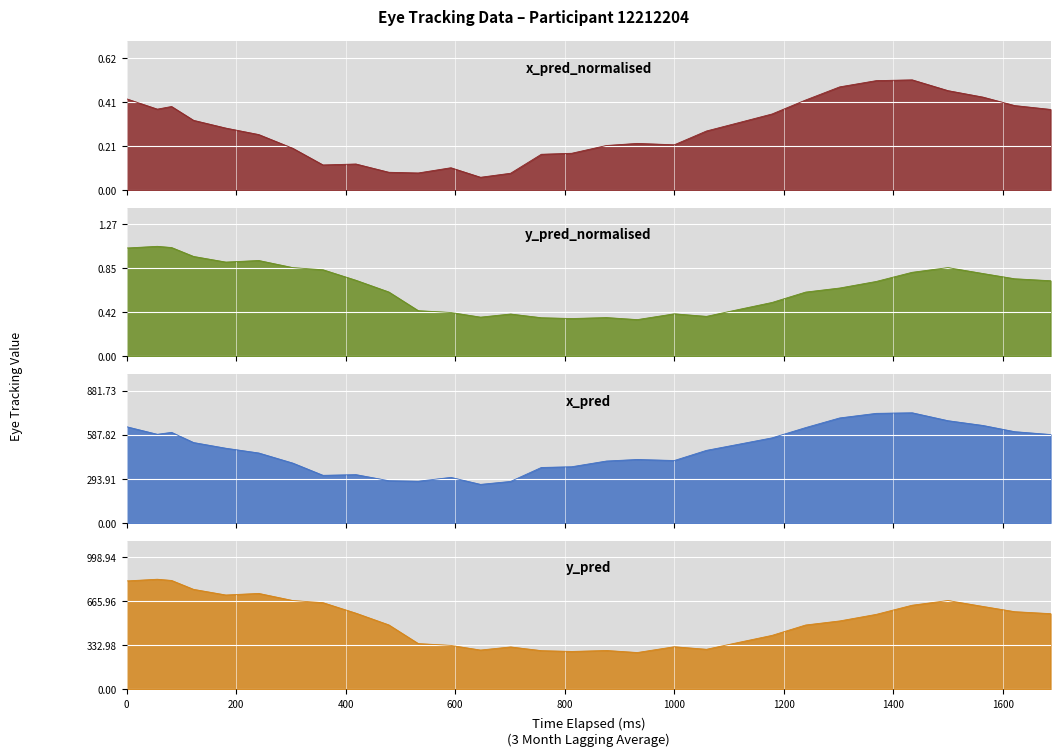

Reading left to right, list all the values displayed in this chart.

x_pred_normalised: 0.4	0.4	0.4	0.3	0.3	0.3	0.2	0.1	0.1	0.1	0.1	0.1	0.1	0.1	0.2	0.2	0.2	0.2	0.2	0.3	0.3	0.4	0.4	0.5	0.5	0.5	0.5	0.4	0.4	0.4
y_pred_normalised: 1.0	1.1	1.0	1.0	0.9	0.9	0.9	0.8	0.7	0.6	0.4	0.4	0.4	0.4	0.4	0.4	0.4	0.4	0.4	0.4	0.5	0.5	0.6	0.7	0.7	0.8	0.9	0.8	0.7	0.7
x_pred: 641.7	591.1	604.0	536.2	498.1	466.5	398.8	317.3	322.0	281.4	278.0	303.6	256.9	276.6	369.7	374.6	412.7	423.1	416.2	483.9	525.5	567.3	635.9	700.4	730.9	734.8	681.9	650.2	608.7	589.7
y_pred: 819.6	832.5	823.3	755.9	713.3	725.3	671.3	655.2	575.8	487.1	345.9	332.1	297.0	320.5	292.6	286.3	293.7	278.3	322.1	302.8	355.8	408.0	486.4	517.1	566.8	636.0	671.5	626.8	587.2	572.2